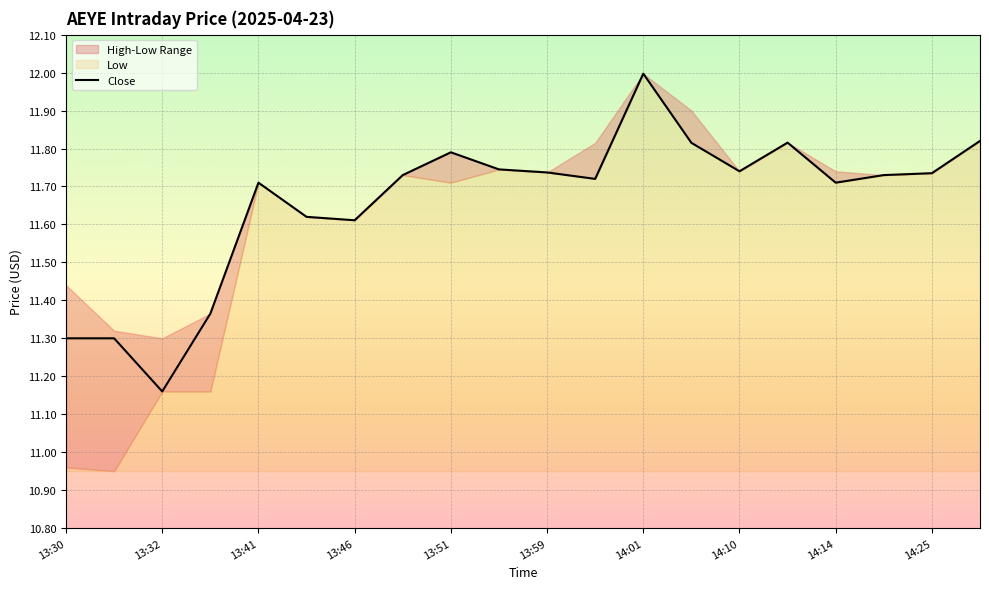

Is it true that Close equals 7.0 at 13:32?

False